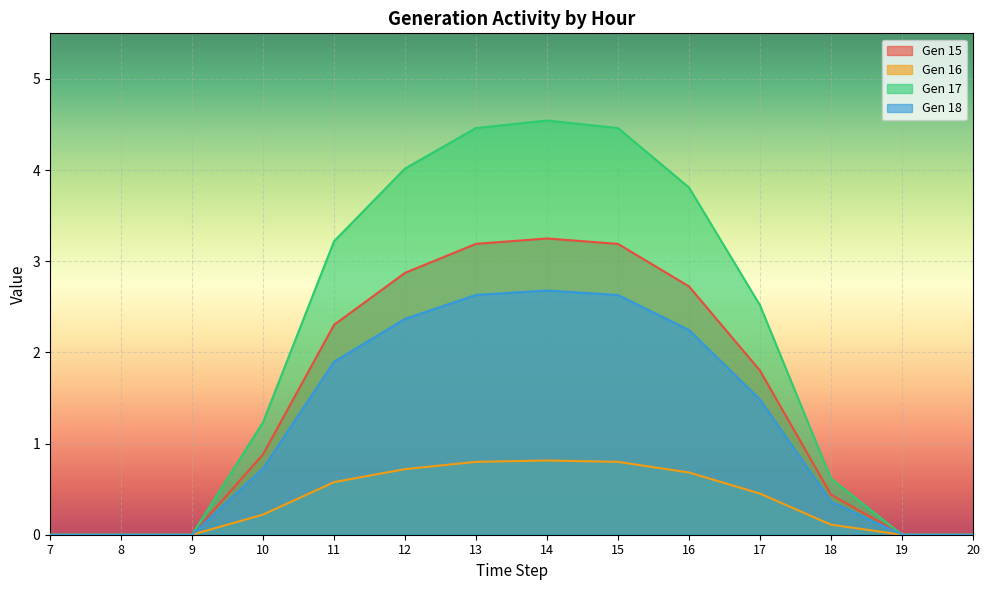

Which series has the widest spread of values?

Gen 17